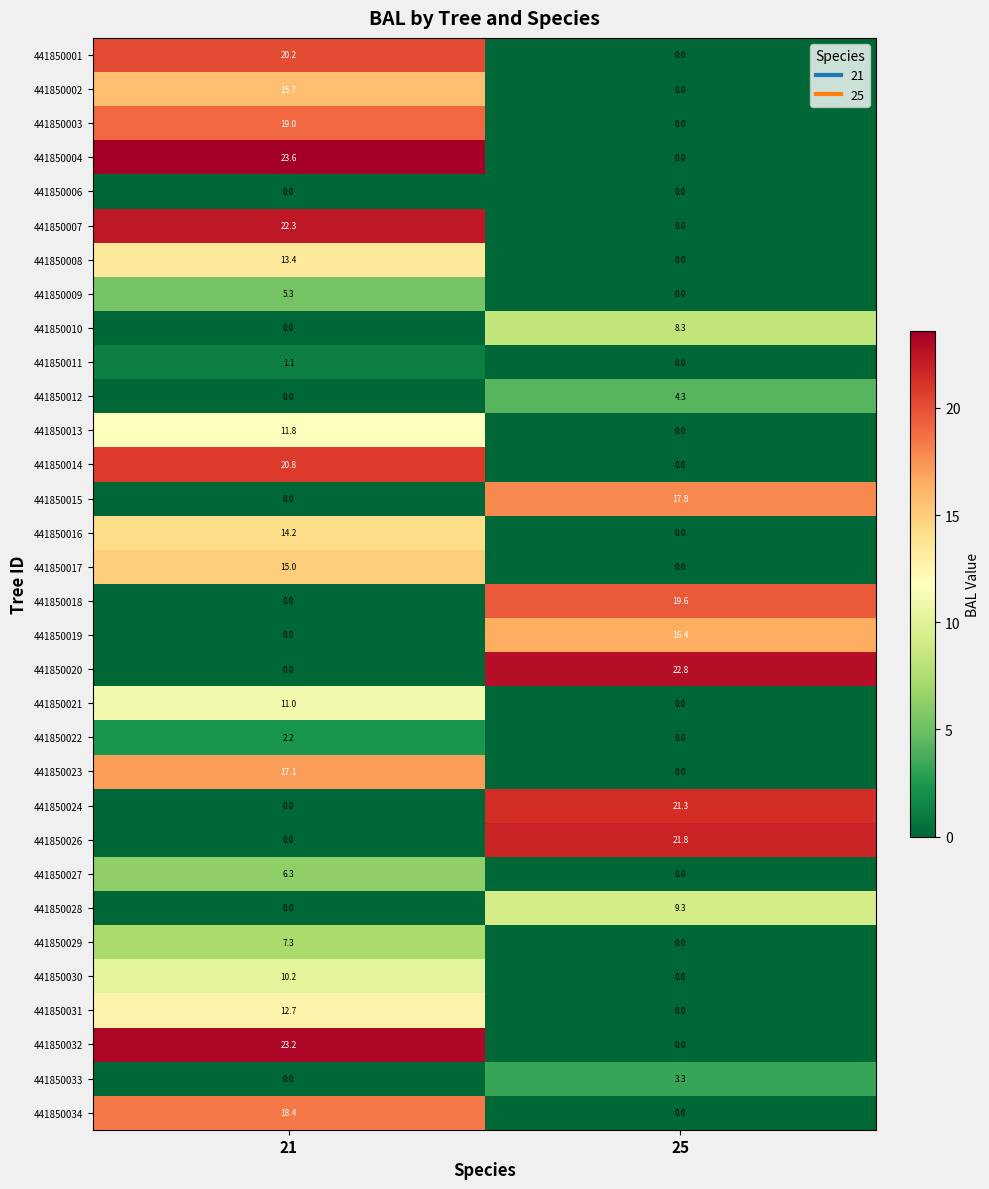

At which category does the chart reach its peak across all series?

21